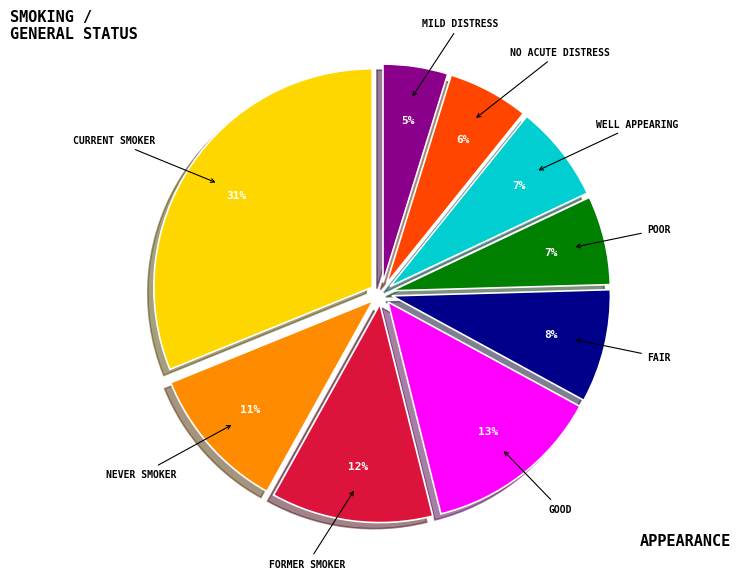

To the nearest percent, what is the difference between the largest and smallest slice percentages?

26%